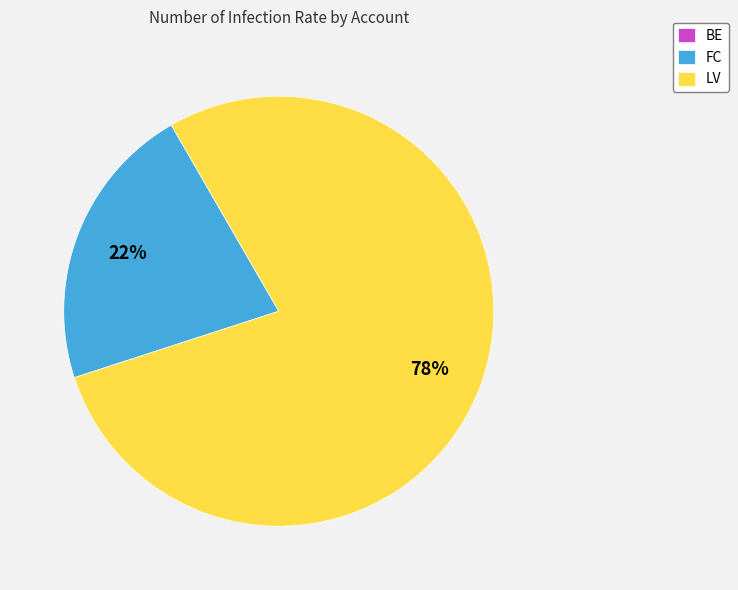

What is the largest slice in the pie chart?

LV